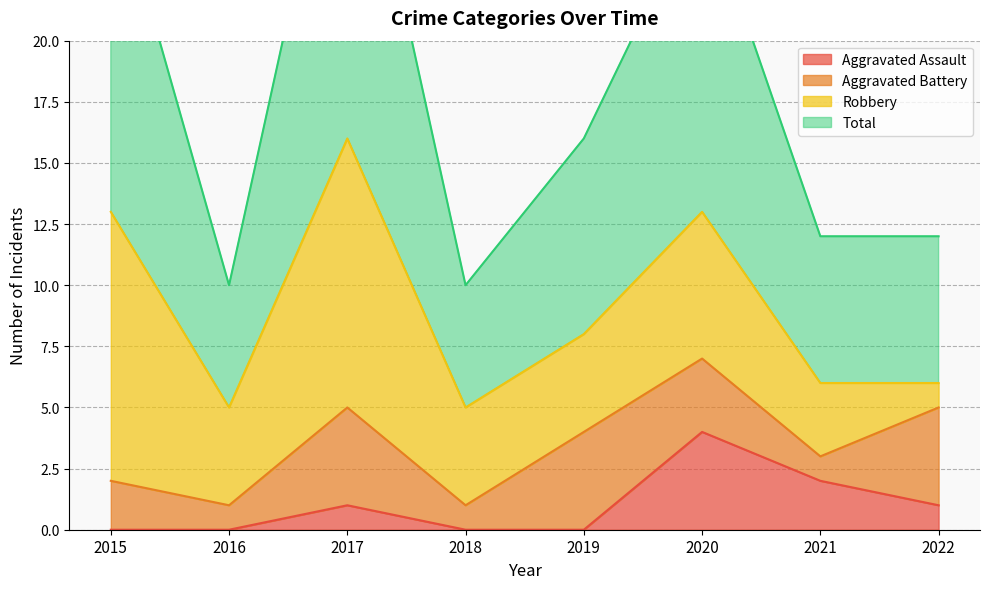

At how many categories does at least one series exceed 17?

3